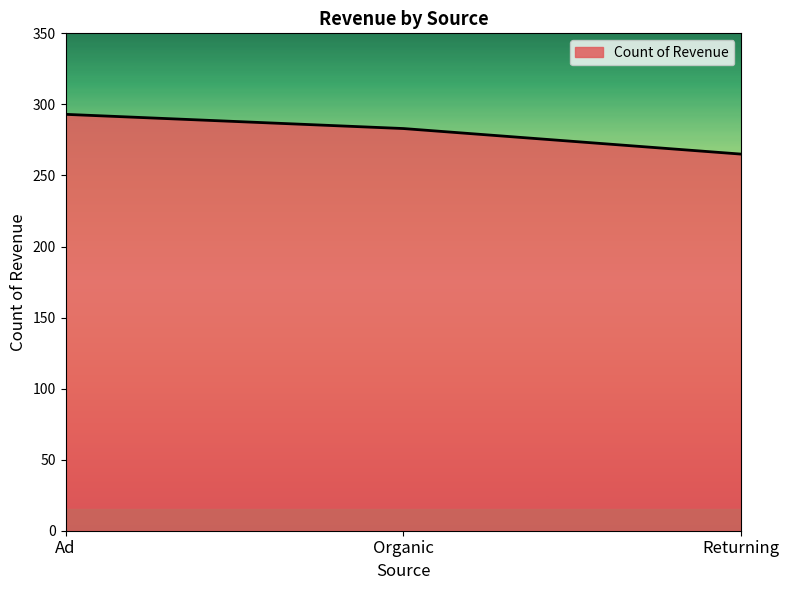

Which category has the lowest value across all series?

Returning